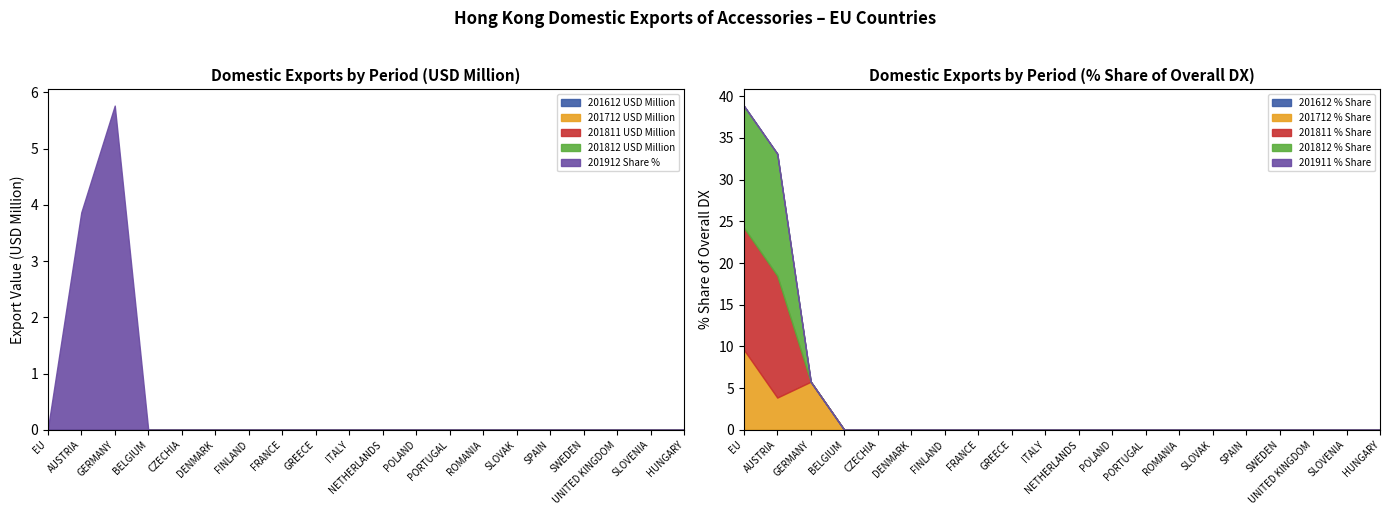

The 201811 USD Million series shows 0.0 at FINLAND. True or false?

True